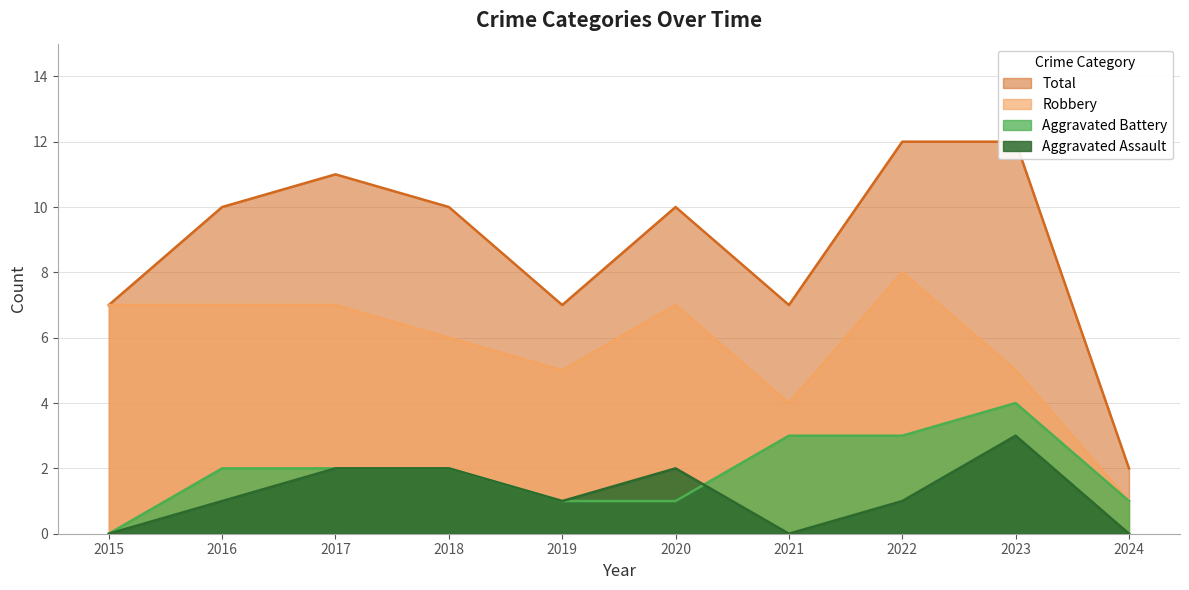

At which category does Total reach its first local peak?

2017